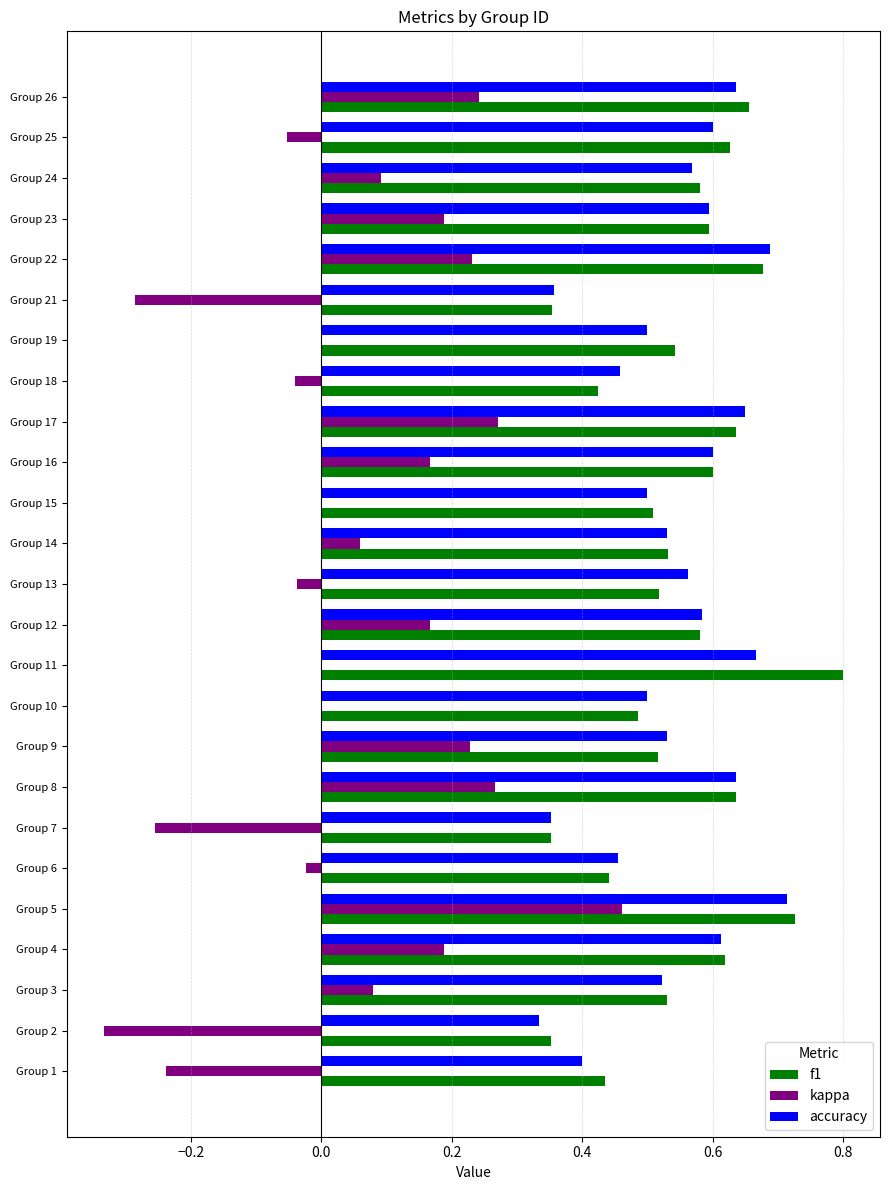

Between Group 1 and Group 26, which series saw the biggest shift?

kappa